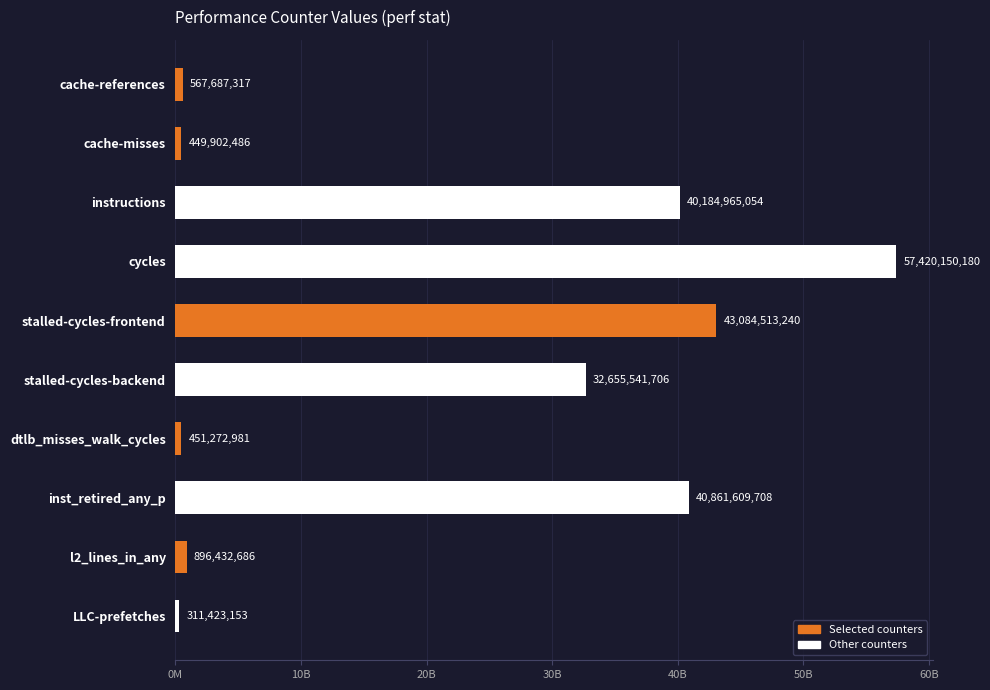

Does the chart contain any negative values?

No